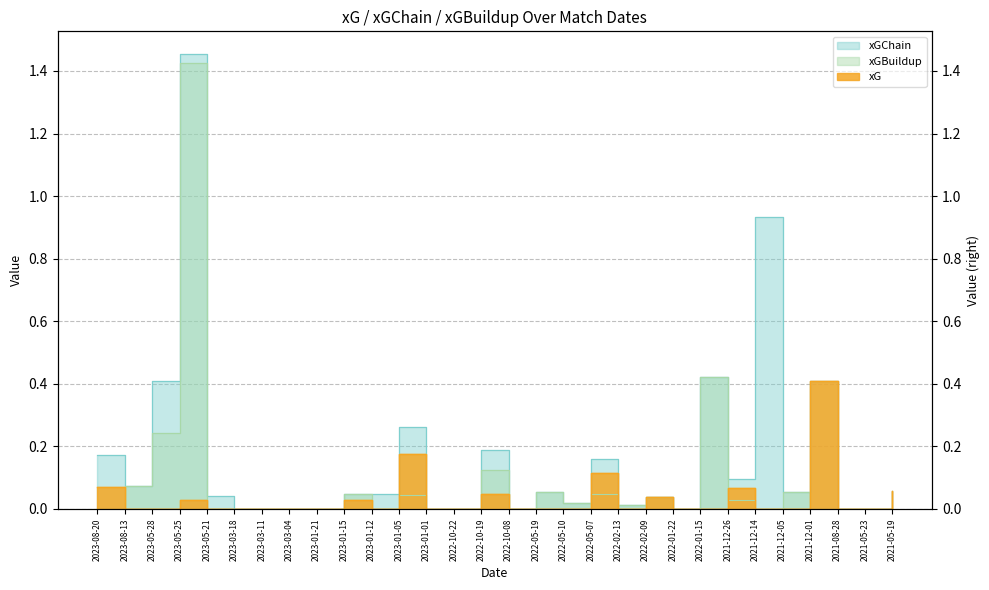

Rank the categories by xG value from lowest to highest.

2023-08-13, 2023-05-28, 2023-05-21, 2023-03-18, 2023-03-11, 2023-03-04, 2023-01-21, 2023-01-12, 2023-01-01, 2022-10-22, 2022-10-08, 2022-05-19, 2022-05-10, 2022-02-13, 2022-01-22, 2022-01-15, 2021-12-14, 2021-12-05, 2021-08-28, 2021-05-23, 2023-05-25, 2023-01-15, 2022-02-09, 2022-10-19, 2021-05-19, 2021-12-26, 2023-08-20, 2022-05-07, 2023-01-05, 2021-12-01